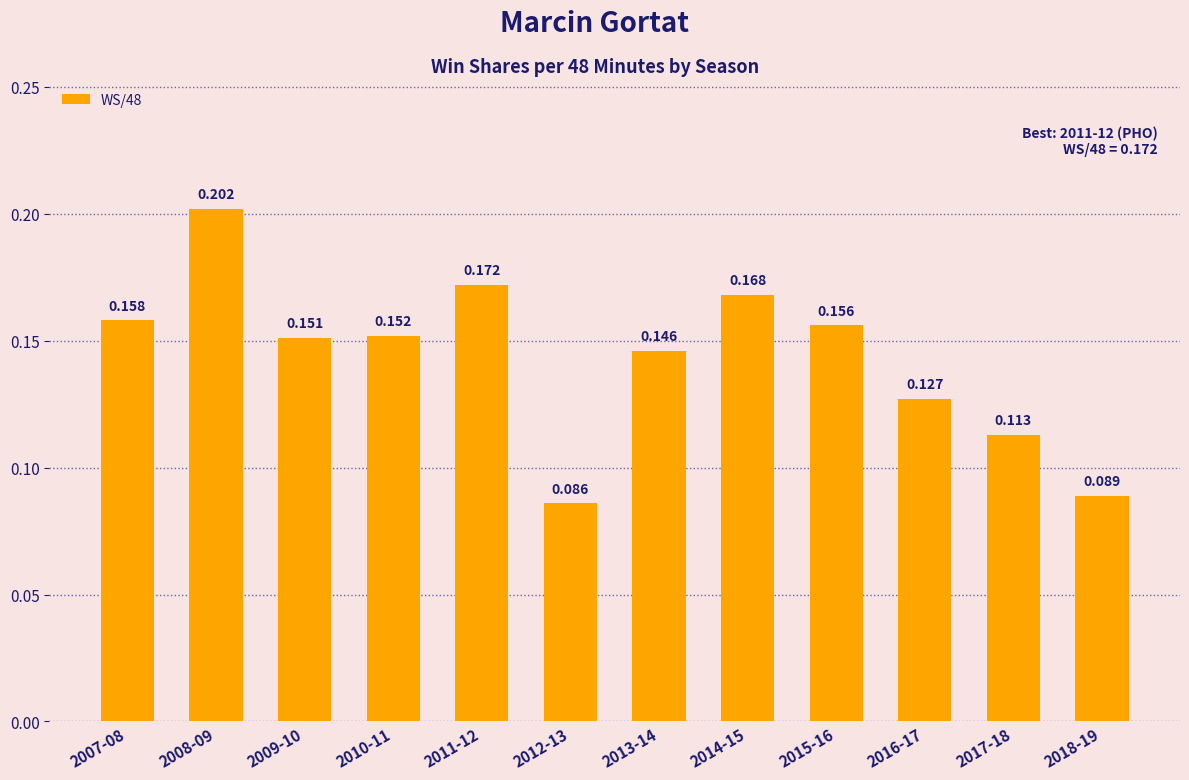

Rank the categories by value from lowest to highest.

2012-13, 2018-19, 2017-18, 2016-17, 2013-14, 2009-10, 2010-11, 2015-16, 2007-08, 2014-15, 2011-12, 2008-09